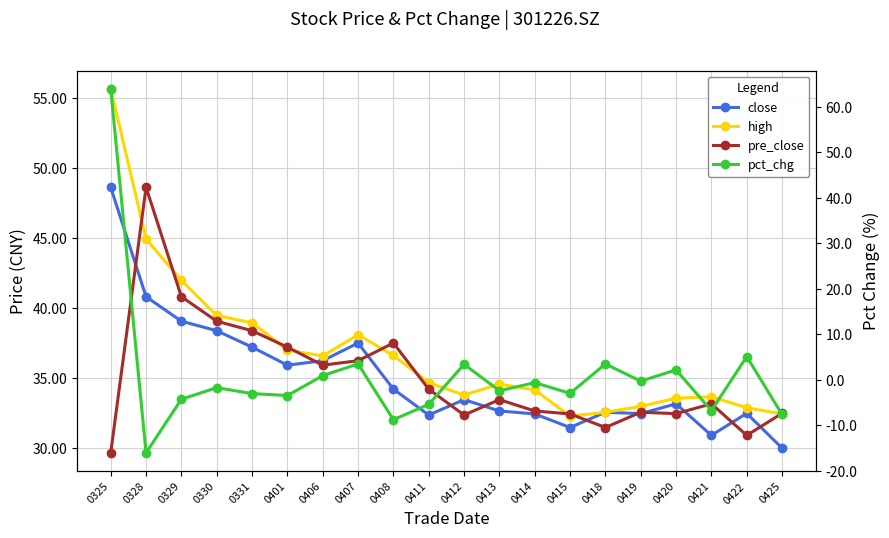

The high series shows 19.0 at 0425. True or false?

False